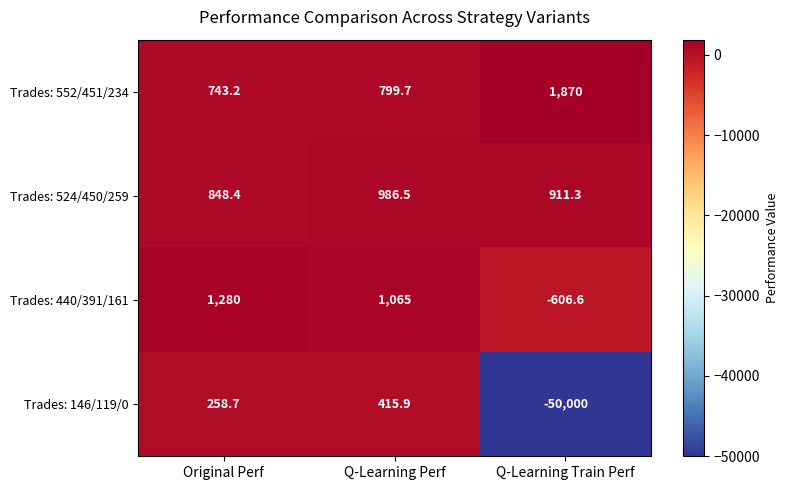

Rank the series at Q-Learning Train Perf from lowest to highest value.

Trades: 146/119/0, Trades: 440/391/161, Trades: 524/450/259, Trades: 552/451/234